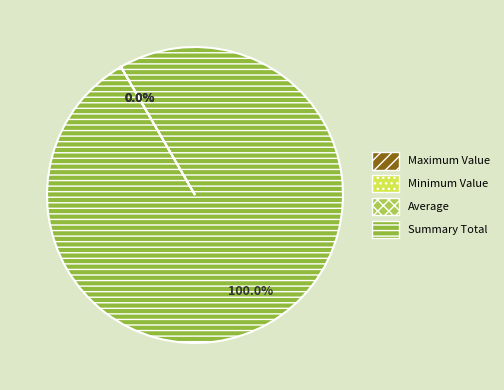

Does Summary Total represent more than half of the total?

Yes